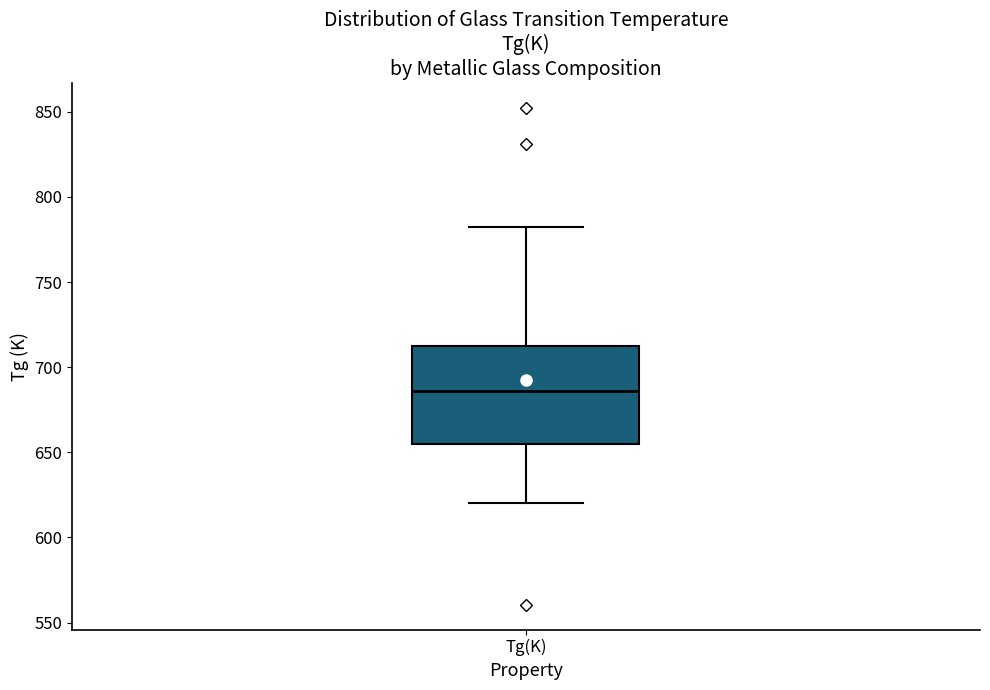

Transcribe this box plot: give where the median line is, the range the box spans, and where the two whiskers end, as read against the y-axis. The values are not printed on the chart, so give them approximately, as read against the axis.

median 685, box 655 to 710, whiskers 620 to 785